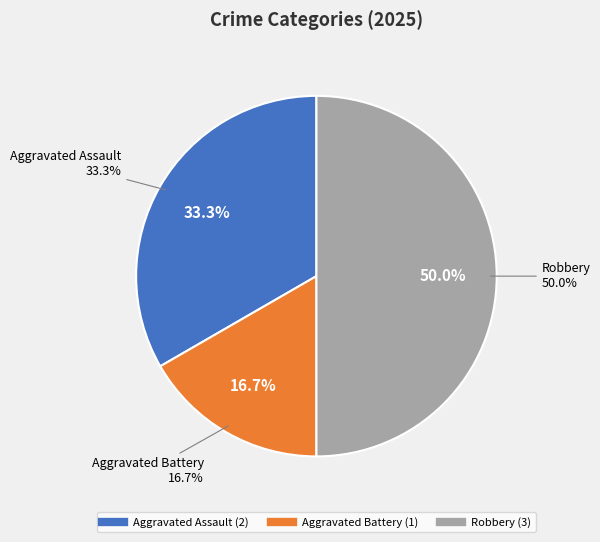

To the nearest percent, what percentage of the pie is Aggravated Assault?

33%